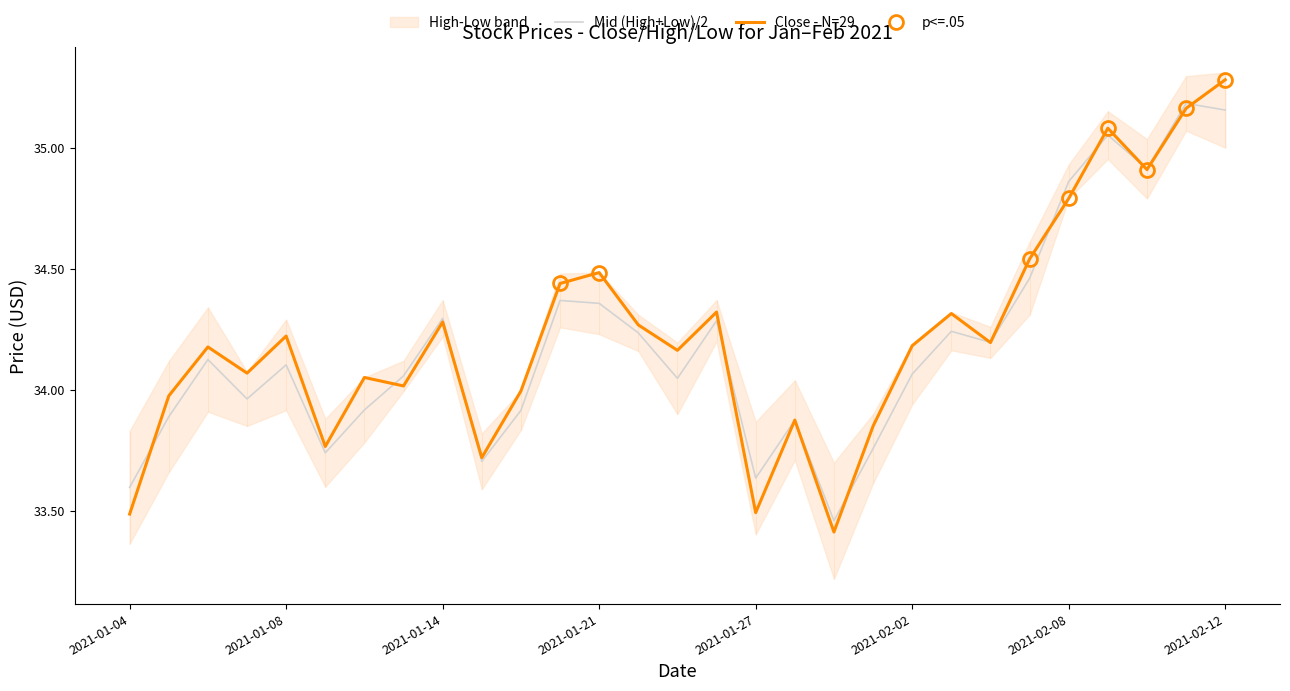

Which series ends up on top after the final intersection of Close - N=29 and Mid (High+Low)/2?

Close - N=29